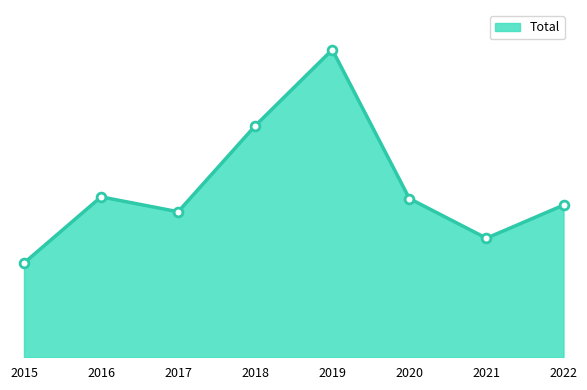

What is the ratio of the value at 2015 to the value at 2017?

0.6